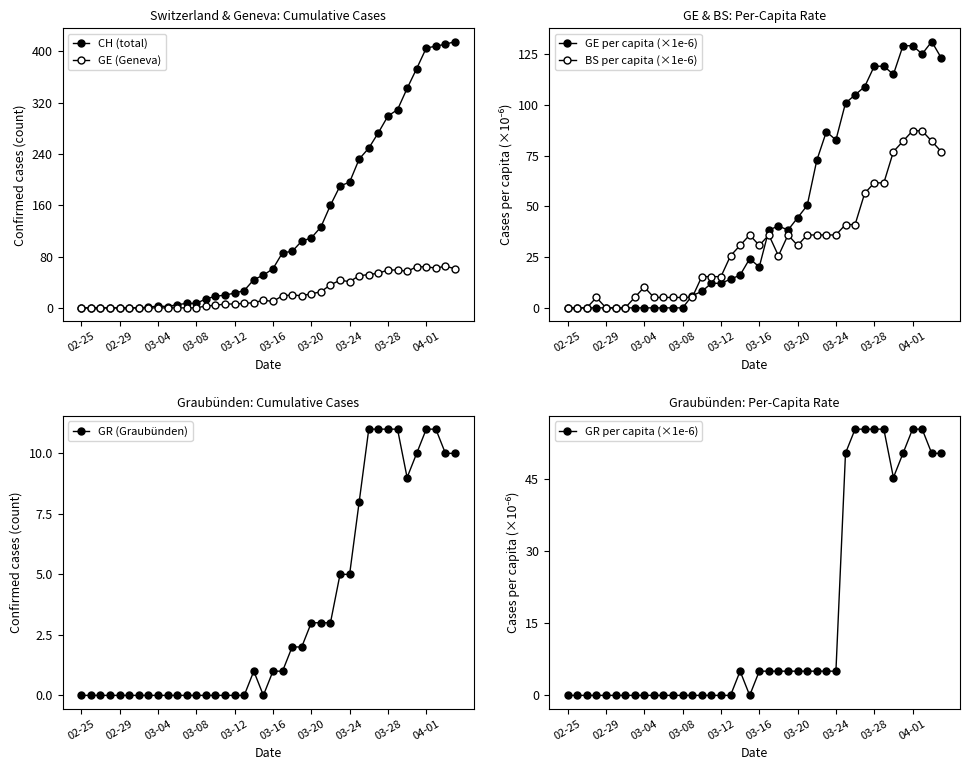

What position from the left is 34?

35